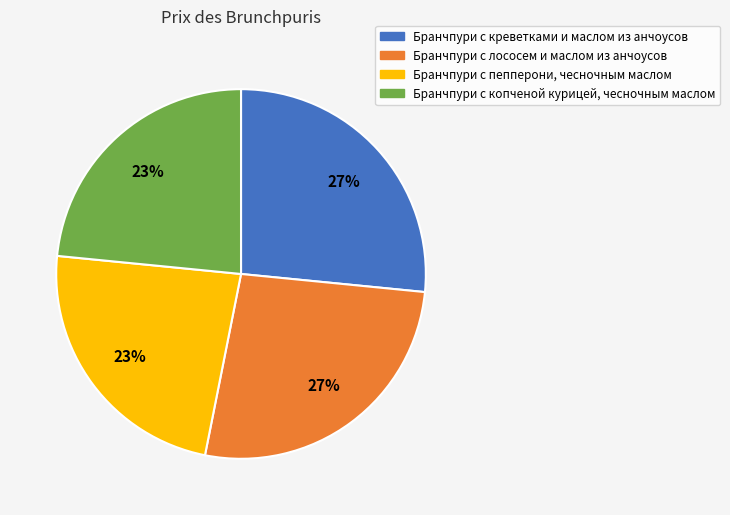

True or false: Бранчпури с копченой курицей, чесночным маслом accounts for 23% of the total.

True